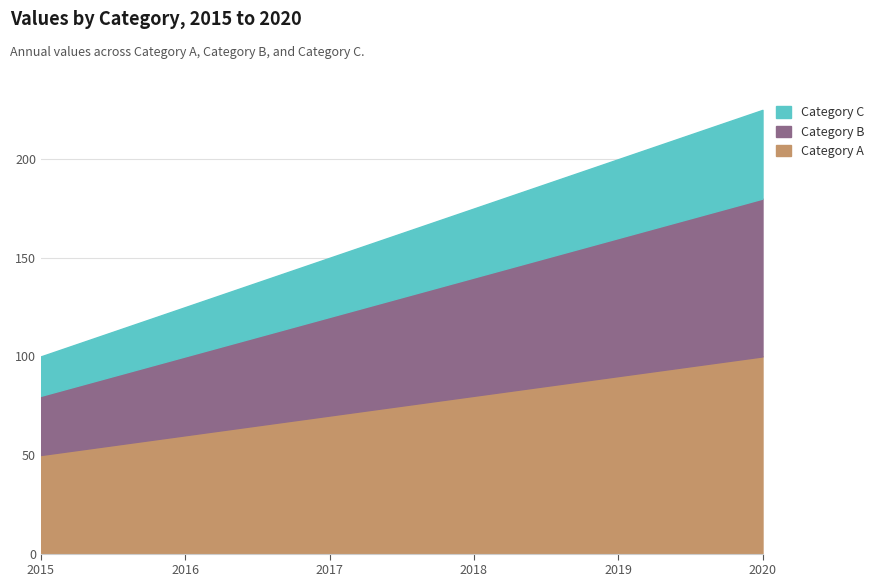

Read the Category C value at 2015, to the nearest 10.

20